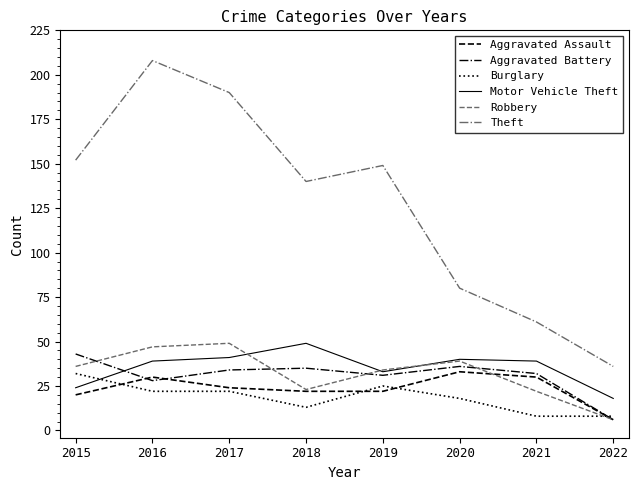

Which series has the largest total across all categories?

Theft